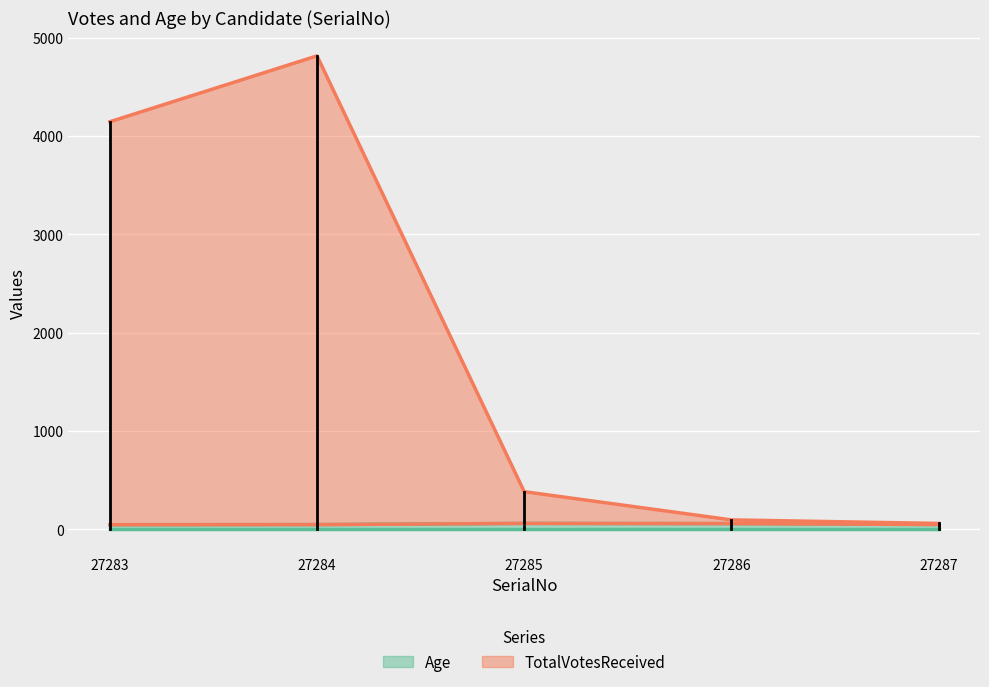

Is the value of Age at 27286 greater than the value of TotalVotesReceived at 27283?

No